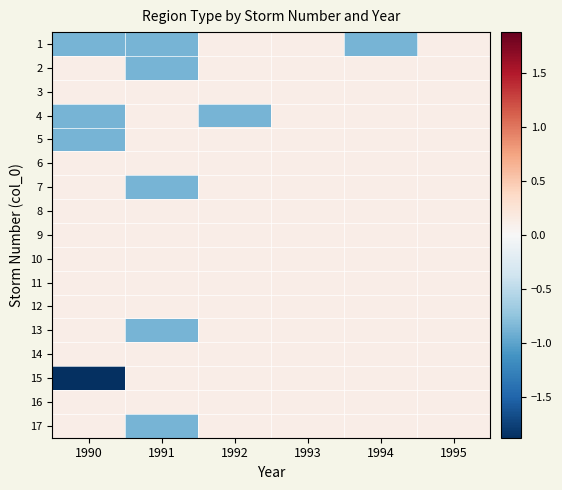

At which category does the chart reach its minimum across all series?

1990